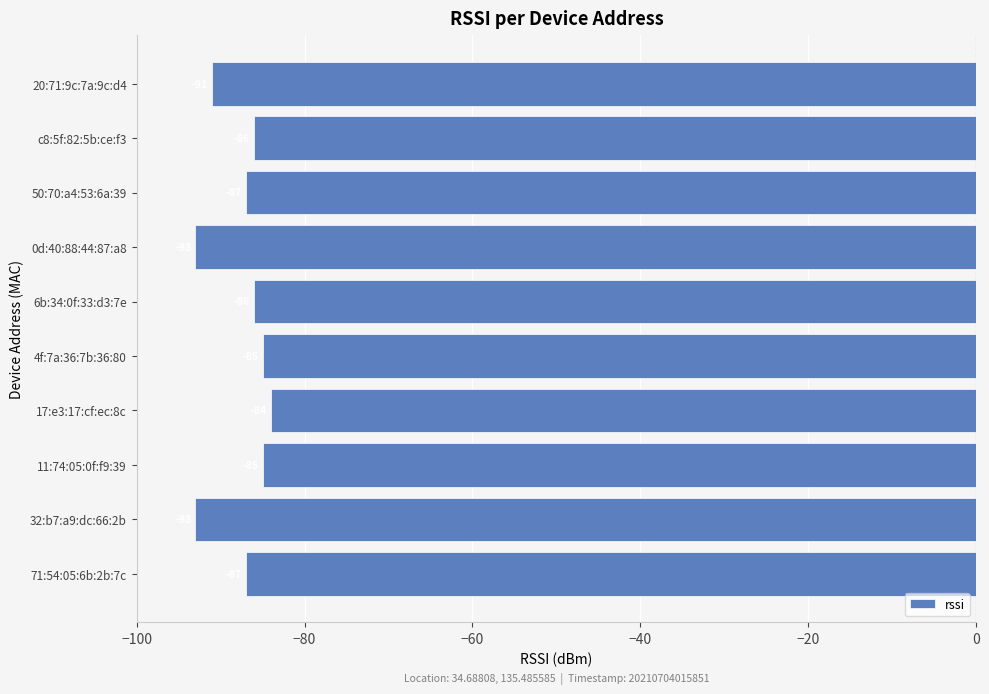

Read the value at 50:70:a4:53:6a:39.

-87